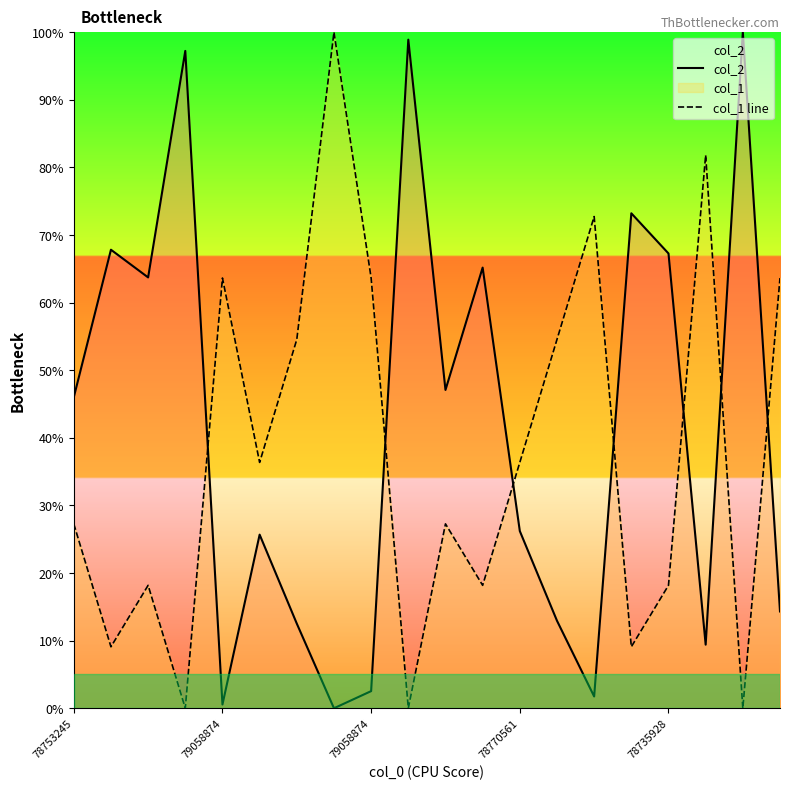

Is it true that col_1 line equals 9.1 at 15?

True